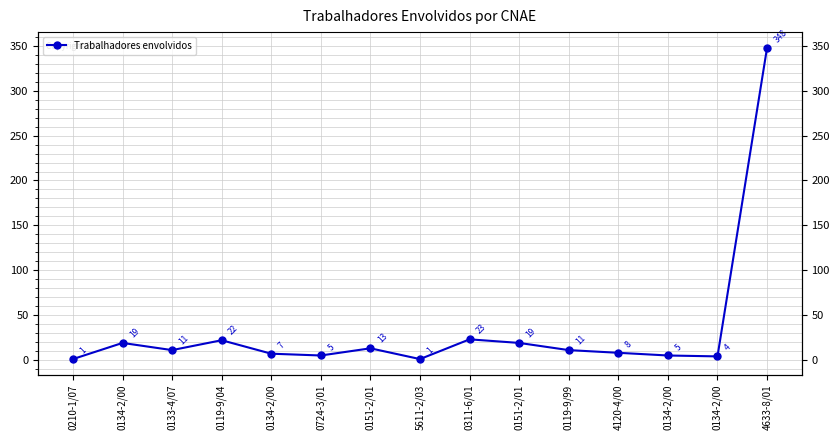

What is the sum of all values?

497